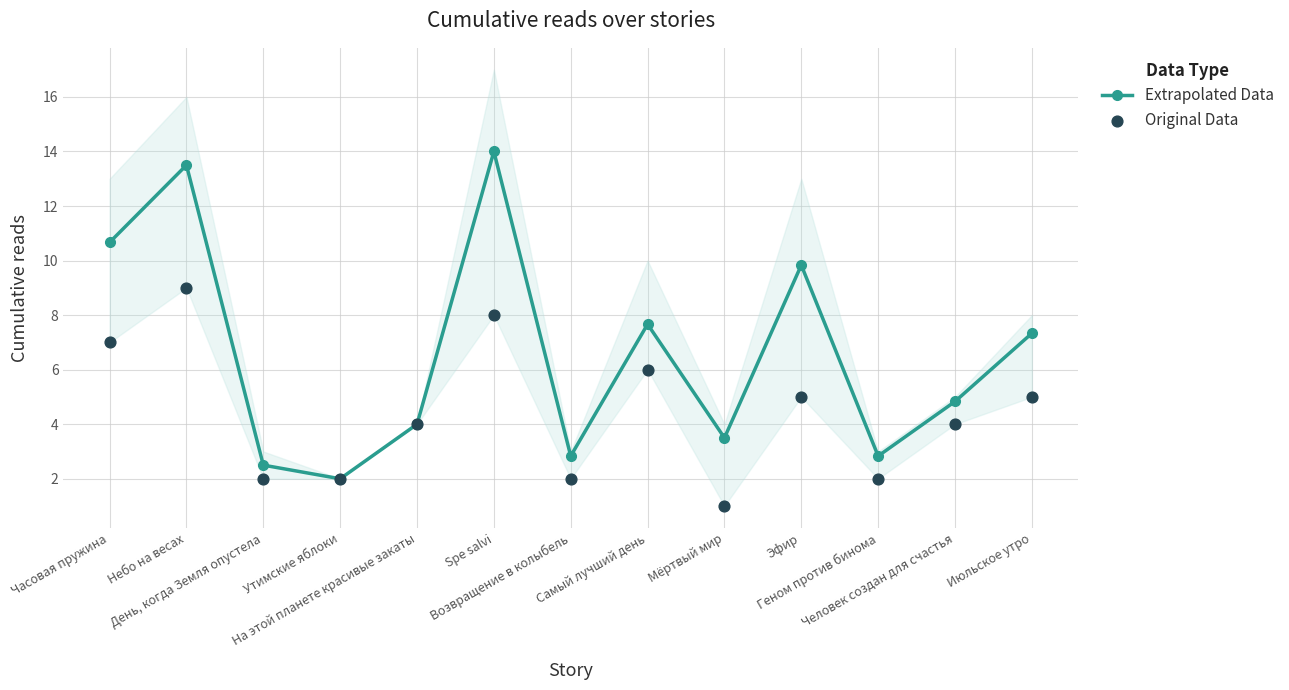

Is the value of Original Data at Геном против бинома greater than the value of Extrapolated Data at Утимские яблоки?

No